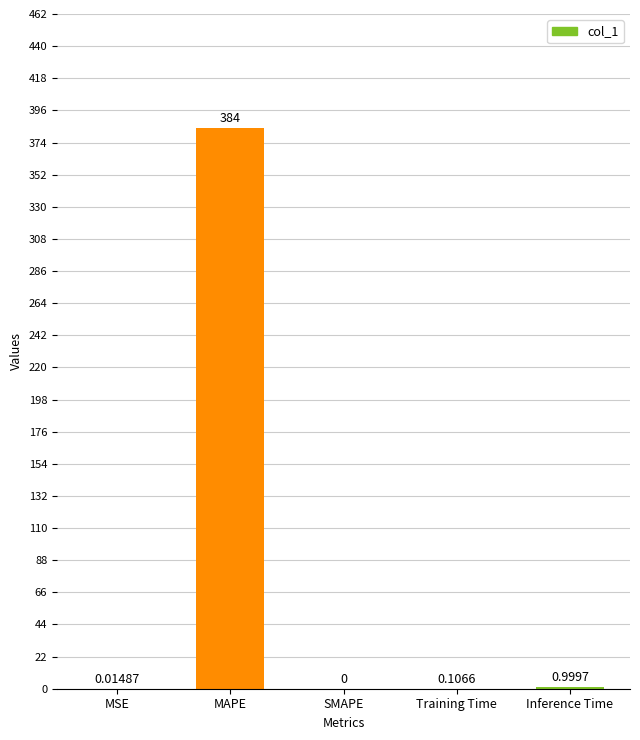

What is the sum of all values?

385.1